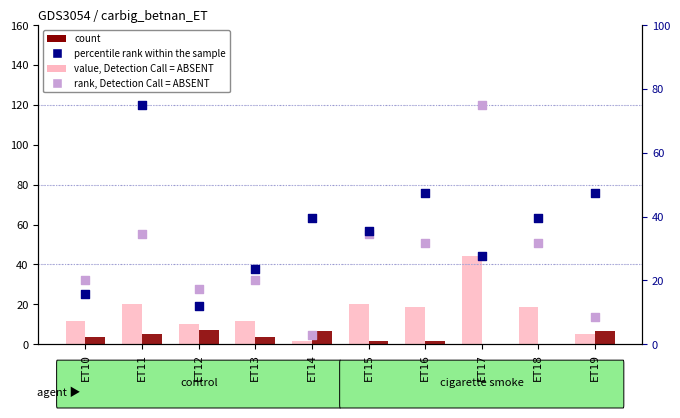

Which series has the largest total across all categories?

percentile rank within the sample